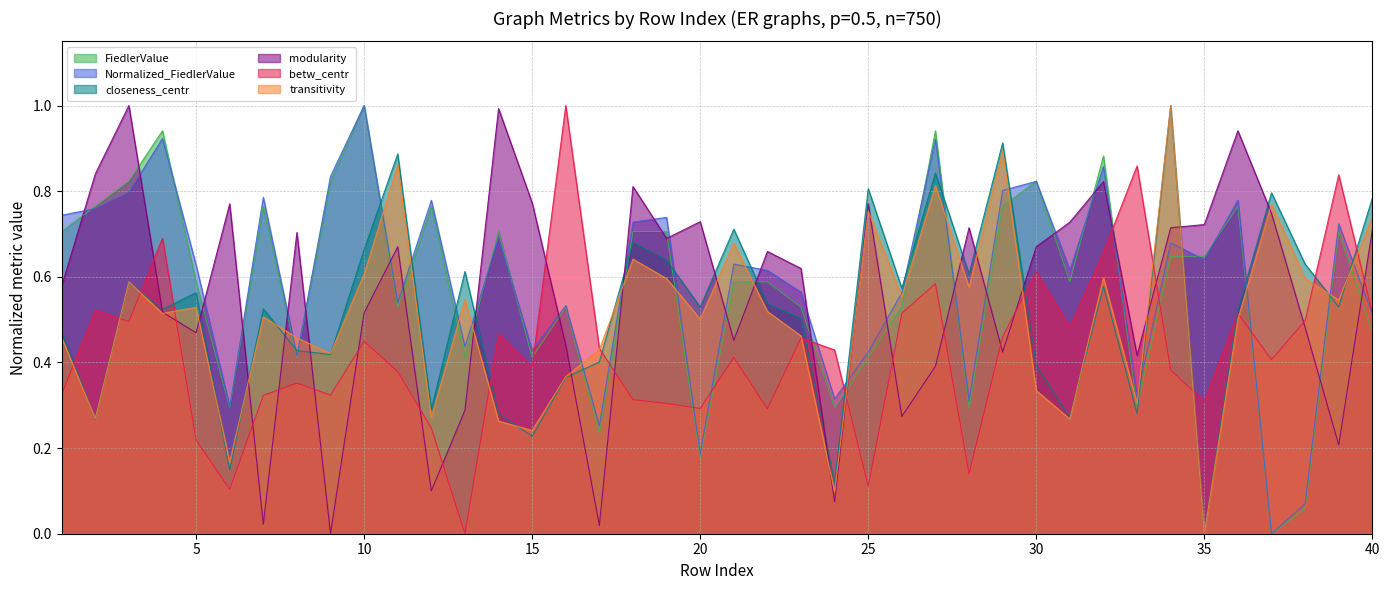

Is the value of closeness_centr at 34 greater than the value of FiedlerValue at 33?

Yes